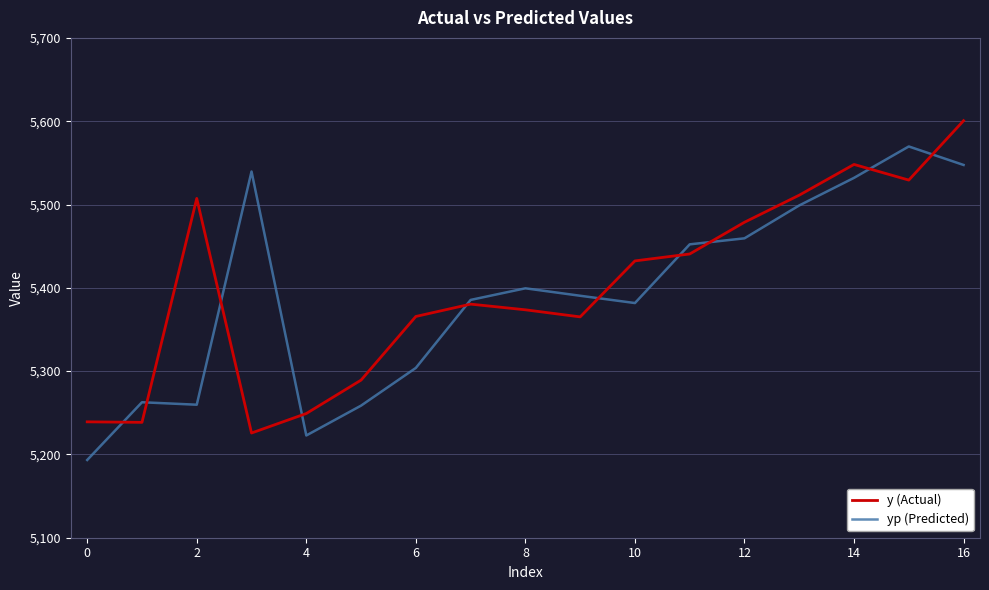

Rank the series by their maximum value, from highest to lowest.

y (Actual), yp (Predicted)